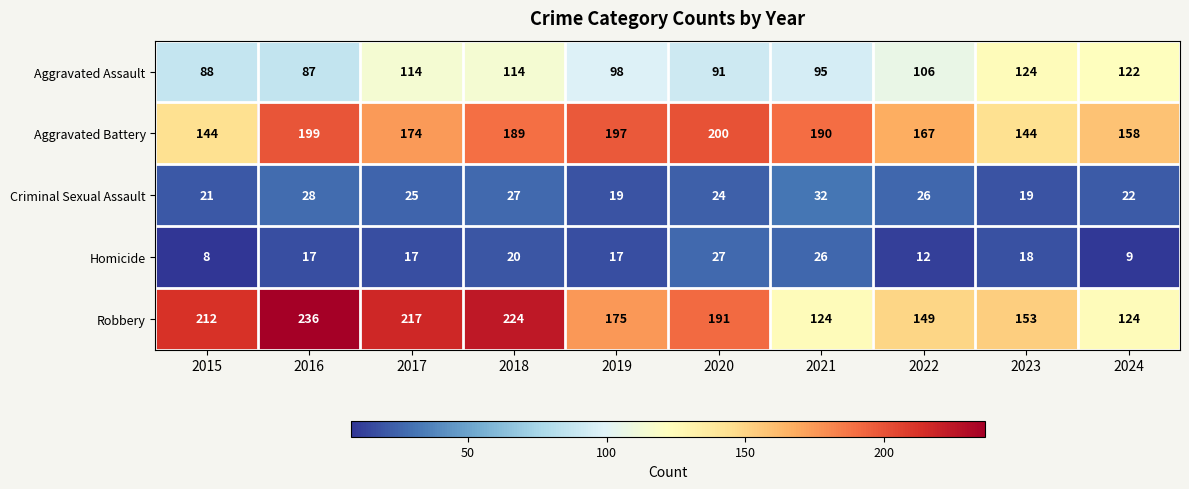

What is the difference between the maximum and minimum values in the Homicide series?

19